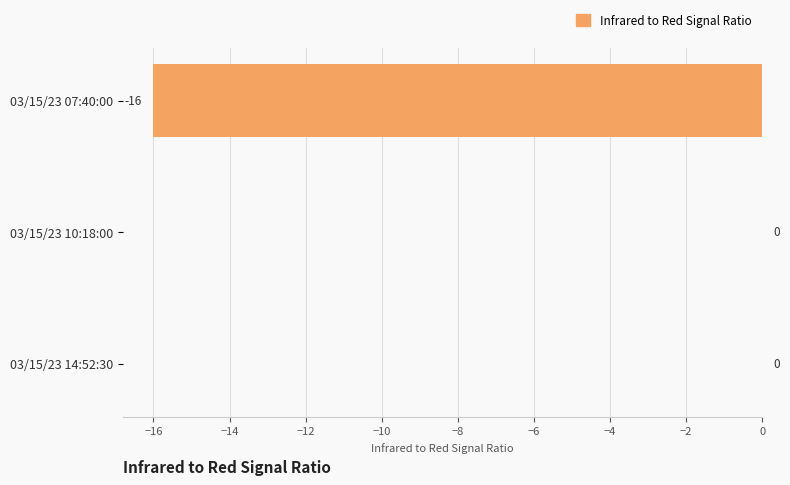

How many values are between -16 and 0?

3